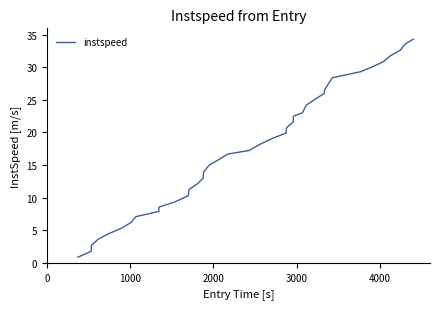

What is the sum of all values?

708.1